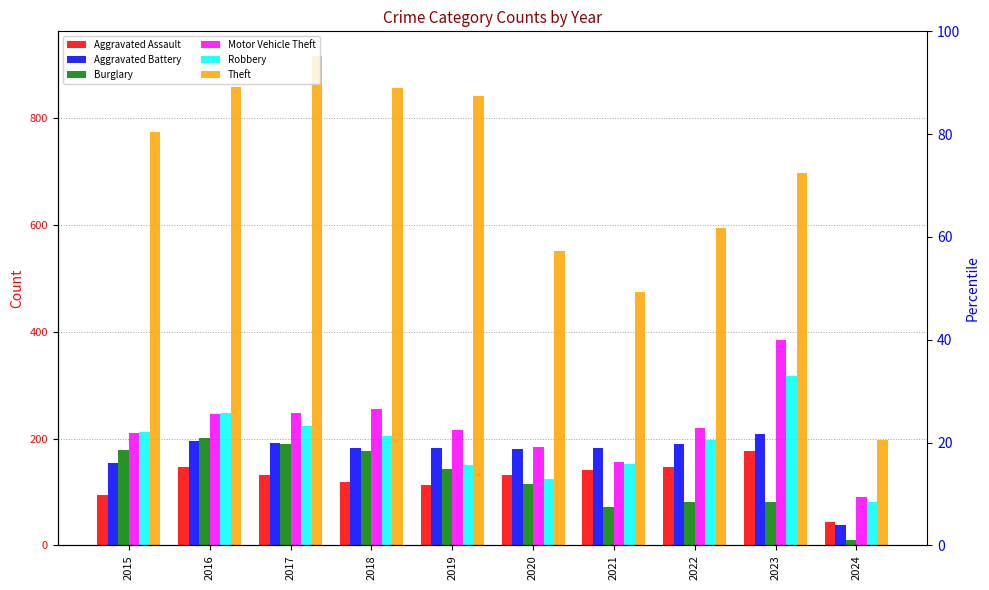

Reading left to right, transcribe all the data shown in this chart.

Aggravated Assault: 95	146	131	119	113	131	142	146	177	44
Aggravated Battery: 154	196	191	183	182	180	182	190	209	38
Burglary: 178	201	189	176	143	115	71	82	81	10
Motor Vehicle Theft: 211	245	247	256	216	184	156	219	385	90
Robbery: 212	247	224	204	150	124	153	198	317	81
Theft: 774	858	916	856	841	550	474	593	697	197